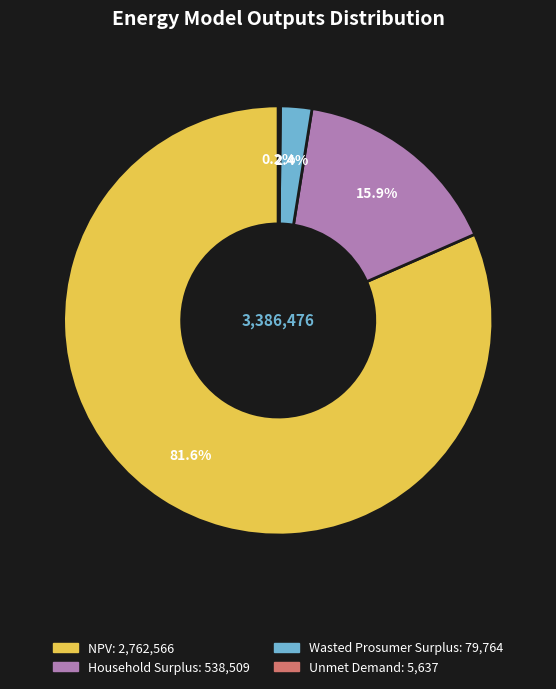

What percentage do NPV and Wasted Prosumer Surplus together represent?

83.9%